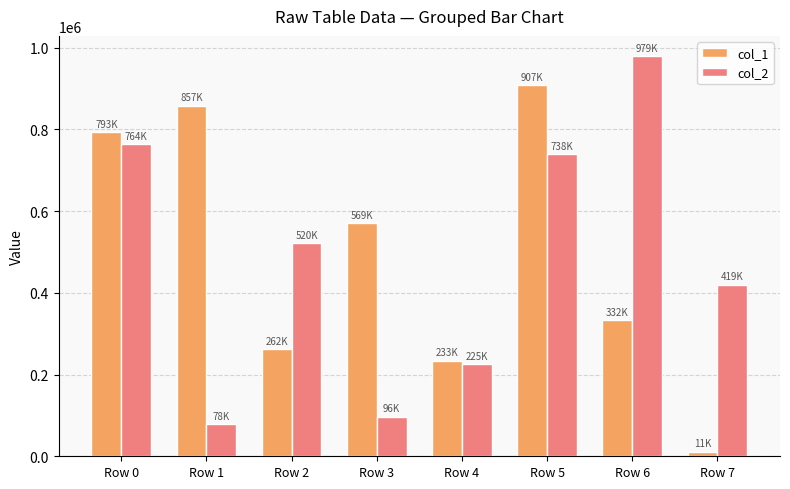

What is the sum of the col_2 values at Row 5 and Row 4?

964466